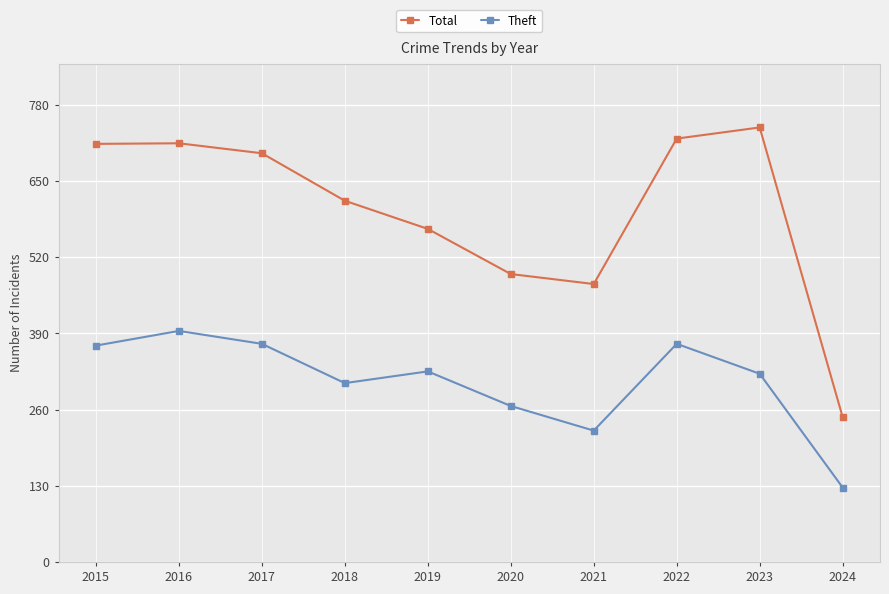

List the series in order of their peak value, highest first.

Total, Theft